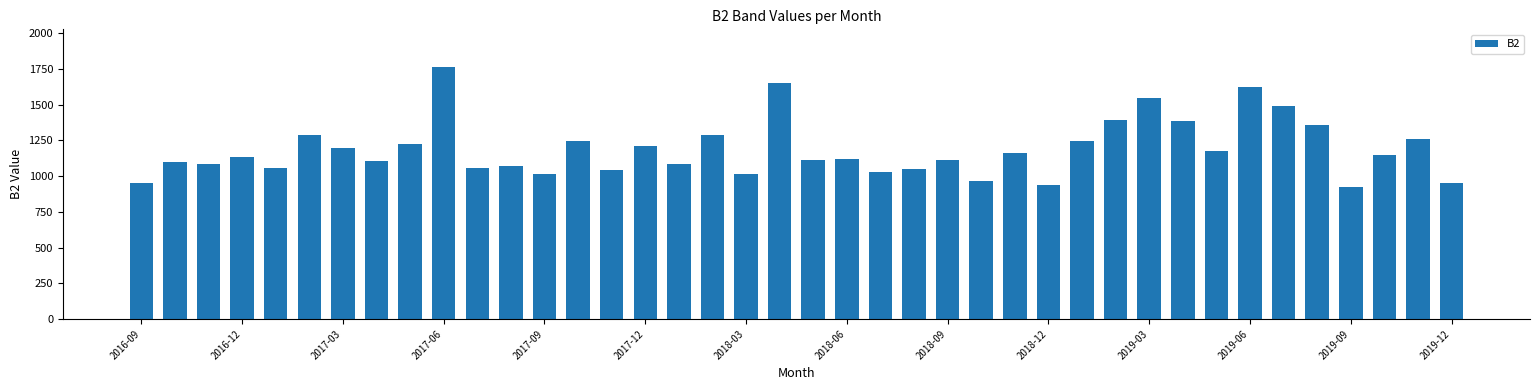

How many bars are there in total?

40